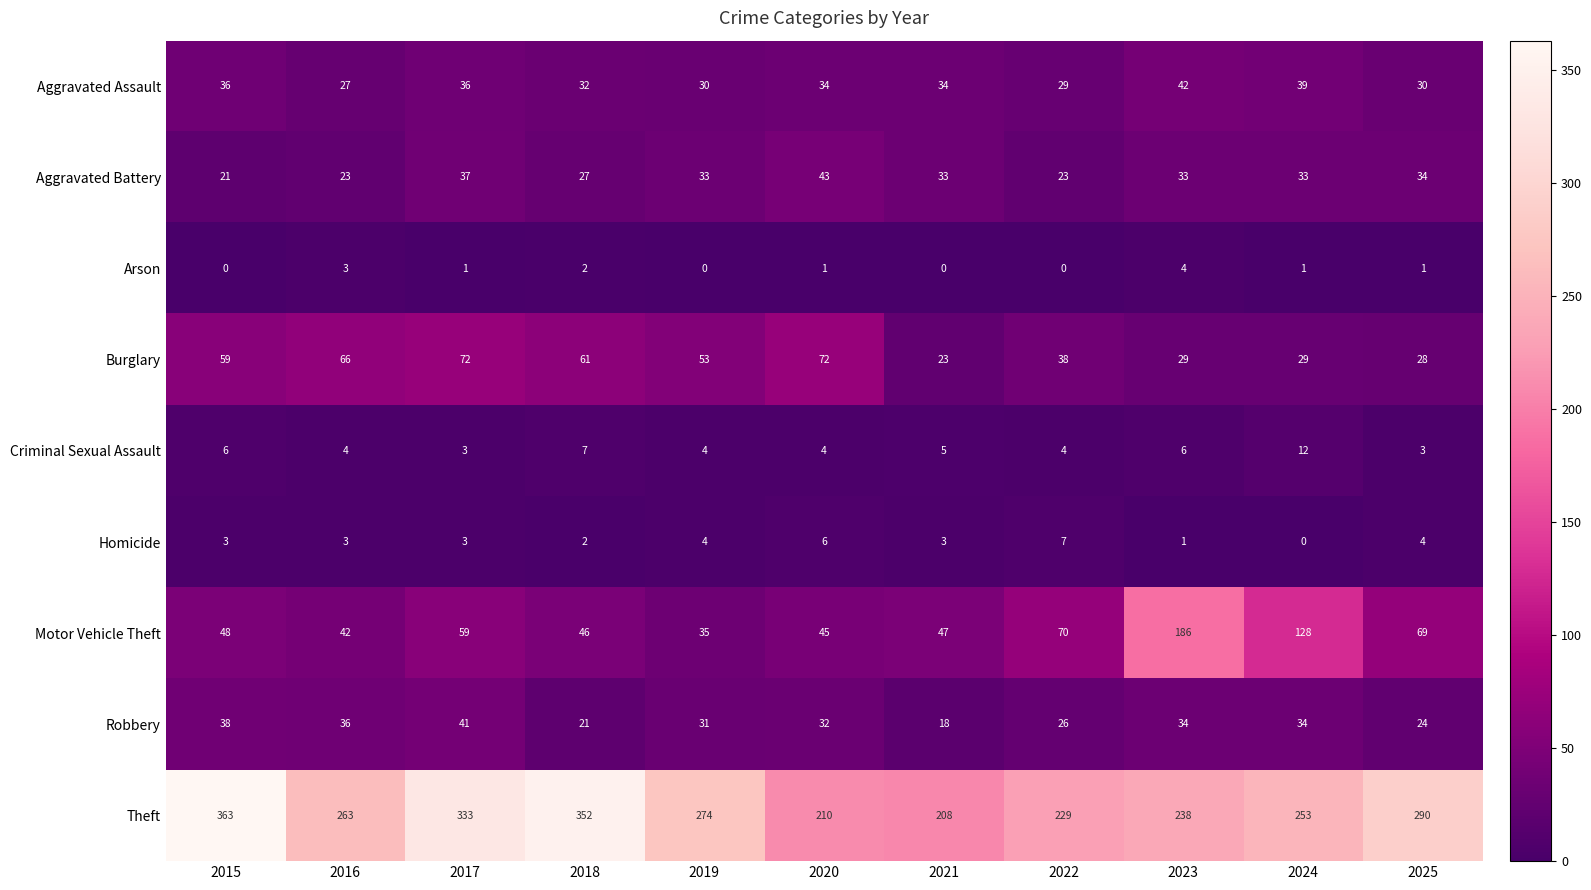

Rank the series by their maximum value, from lowest to highest.

Arson, Homicide, Criminal Sexual Assault, Robbery, Aggravated Assault, Aggravated Battery, Burglary, Motor Vehicle Theft, Theft